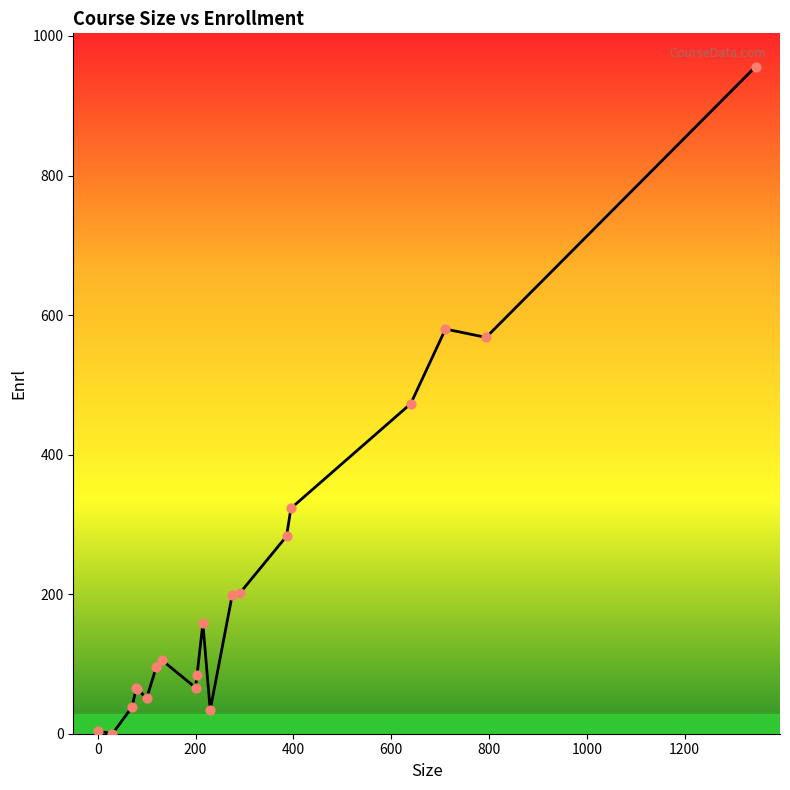

What is the difference between the maximum and minimum values?

956